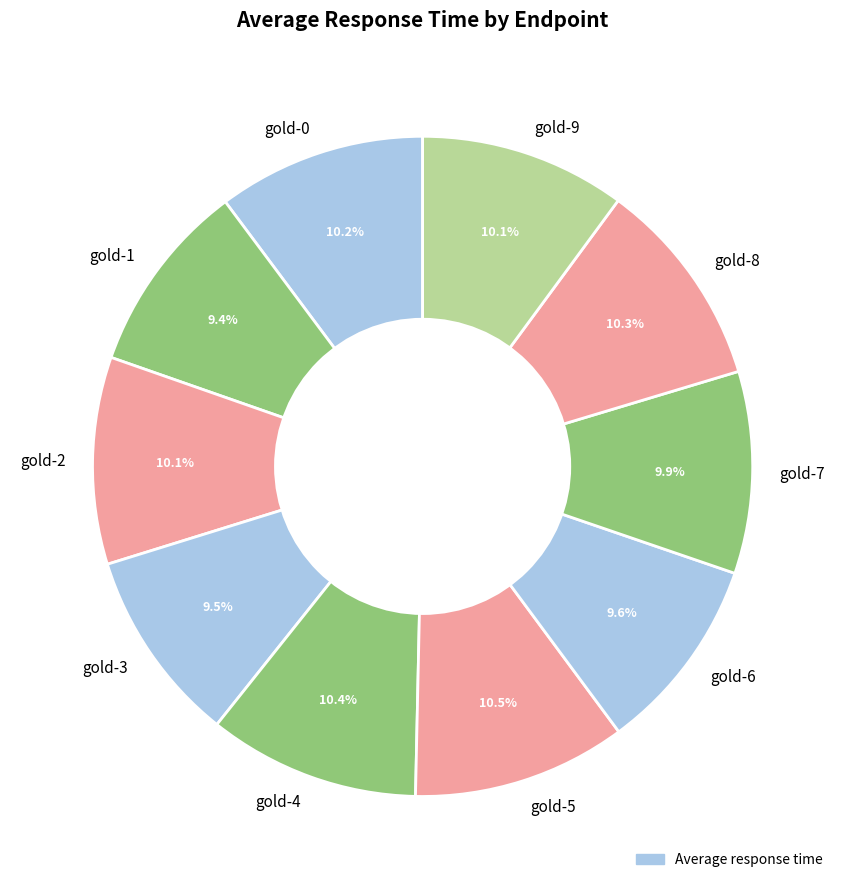

Between gold-6 and gold-8, which is larger?

gold-8